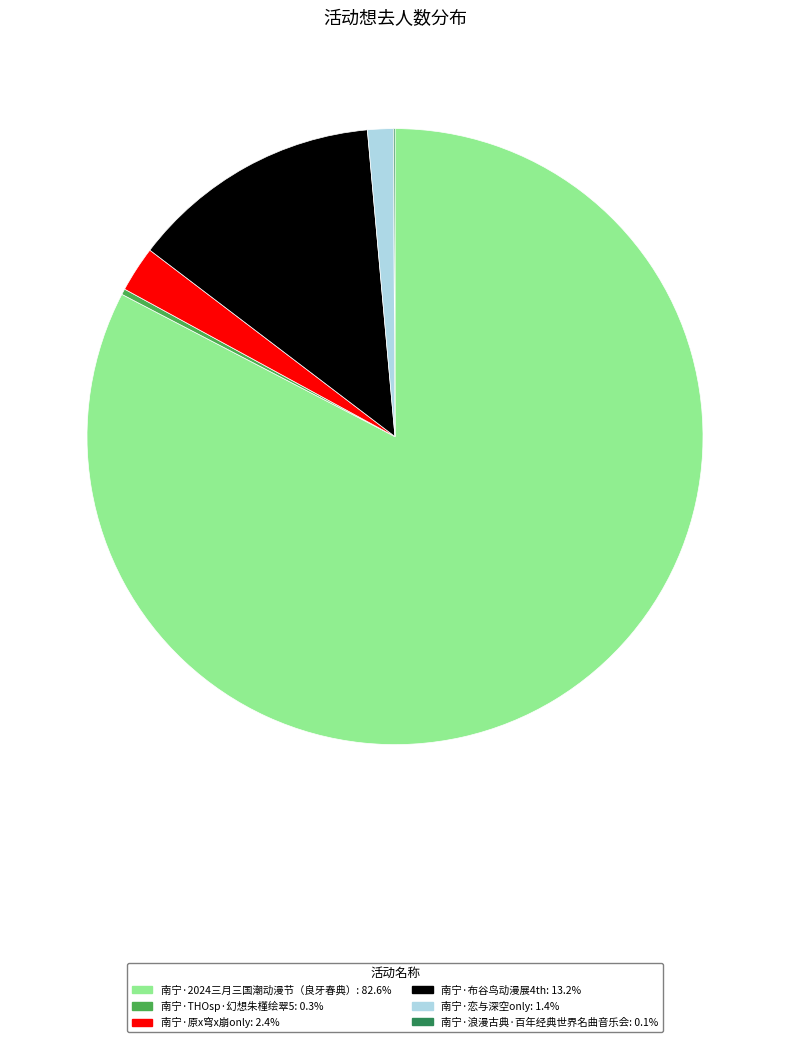

The 南宁·原x穹x崩only slice represents 2% of the pie. True or false?

True